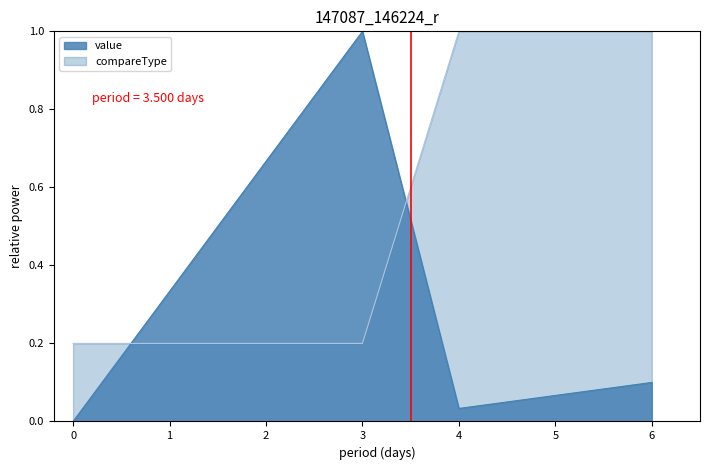

True or false: compareType and value cross at least once.

True